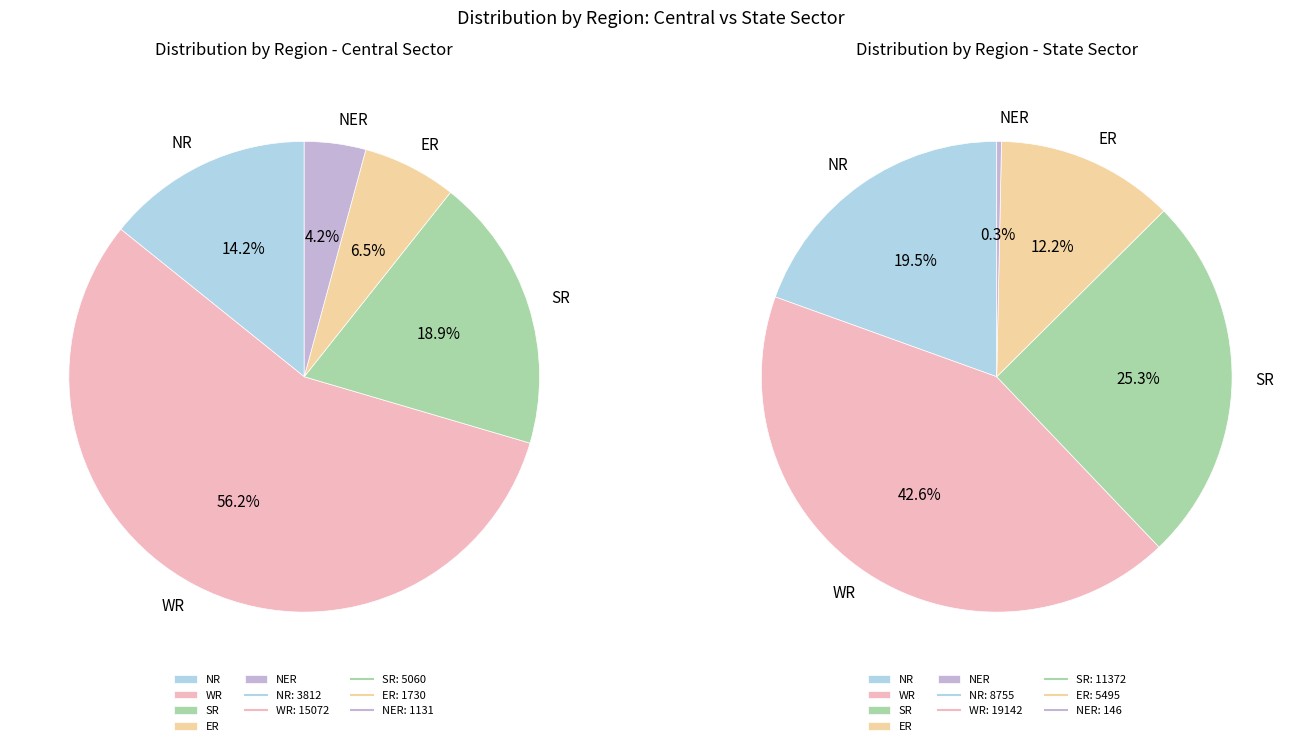

Which slice is the smallest?

NER